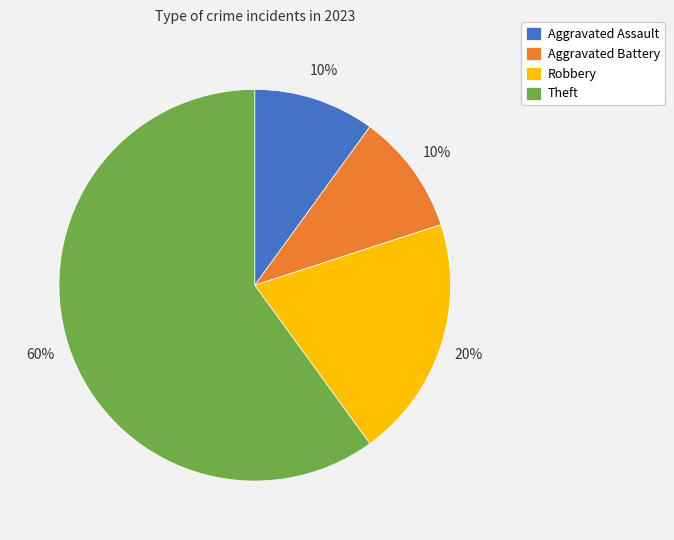

True or false: Theft accounts for 60% of the total.

True